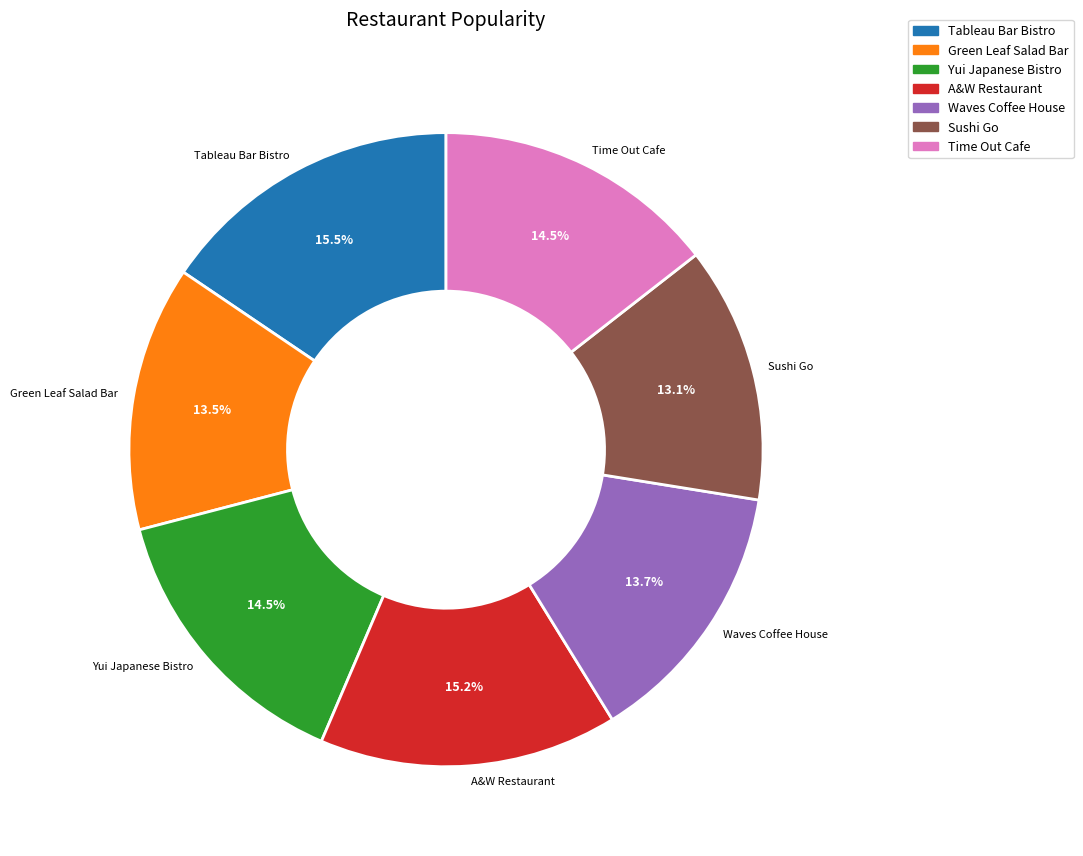

To the nearest percent, what portion does A&W Restaurant represent?

15%